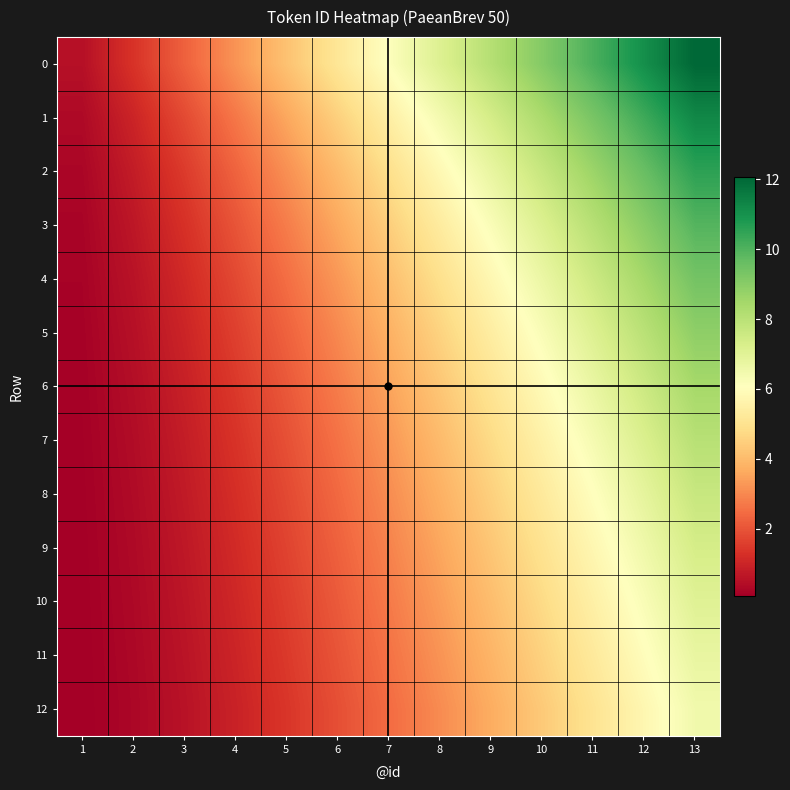

True or false: 11 has a value of 0.6 at 3.

True